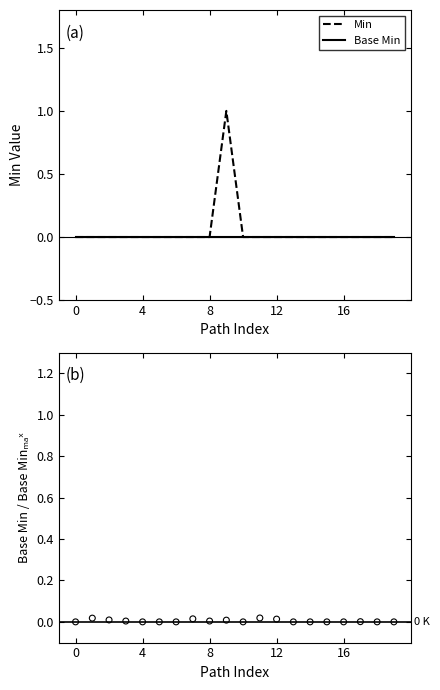

Which series has the largest total across all categories?

Min